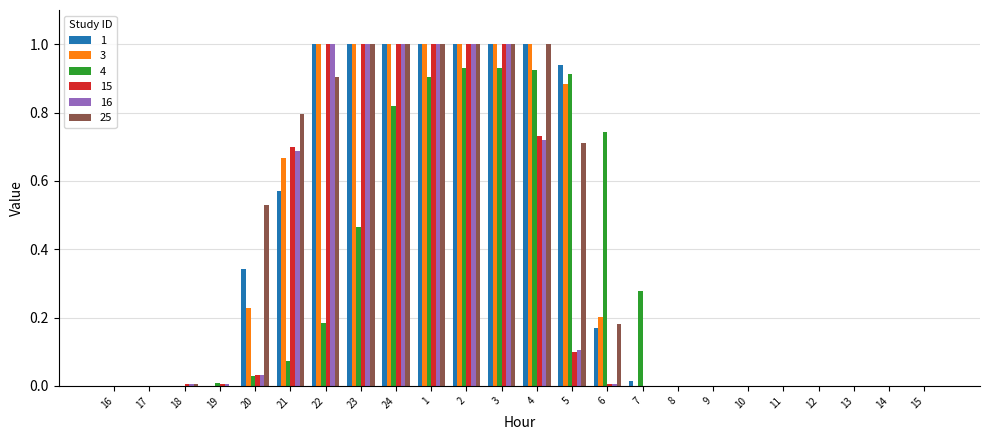

The value of 16 at 3 is 1.0. True or false?

True